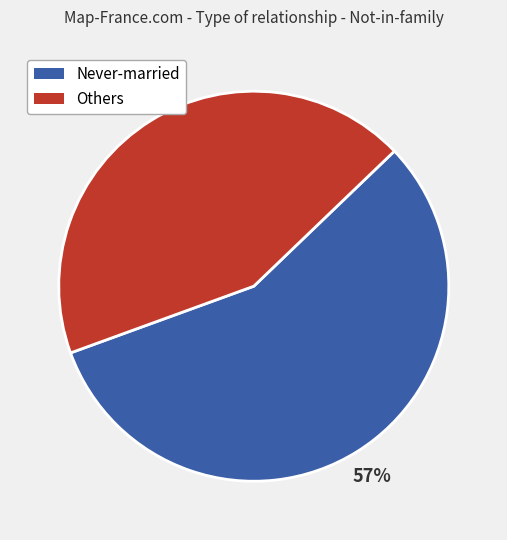

Is there any slice that represents more than half of the pie?

Yes